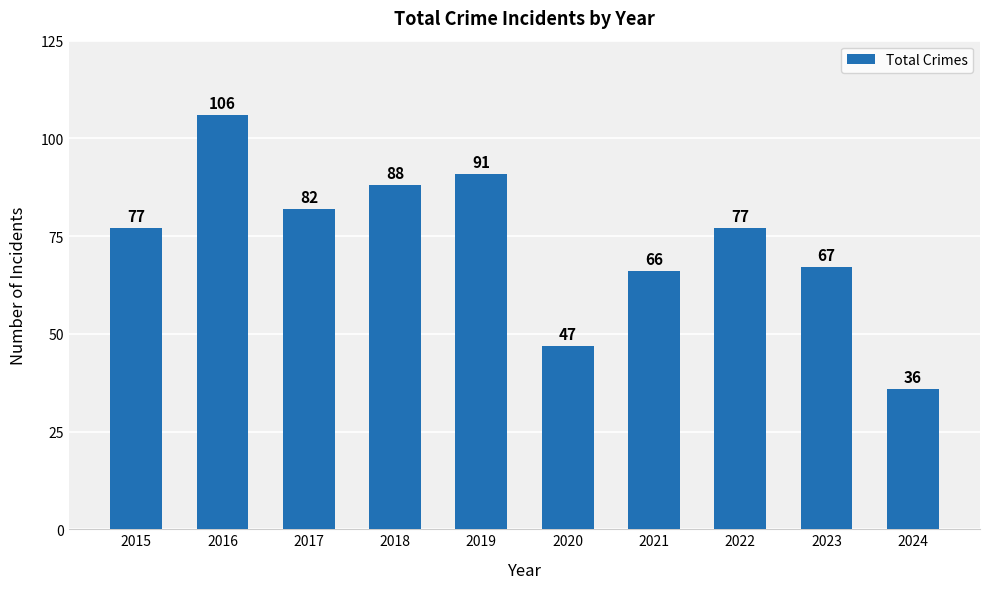

The value at 2017 is 143. True or false?

False